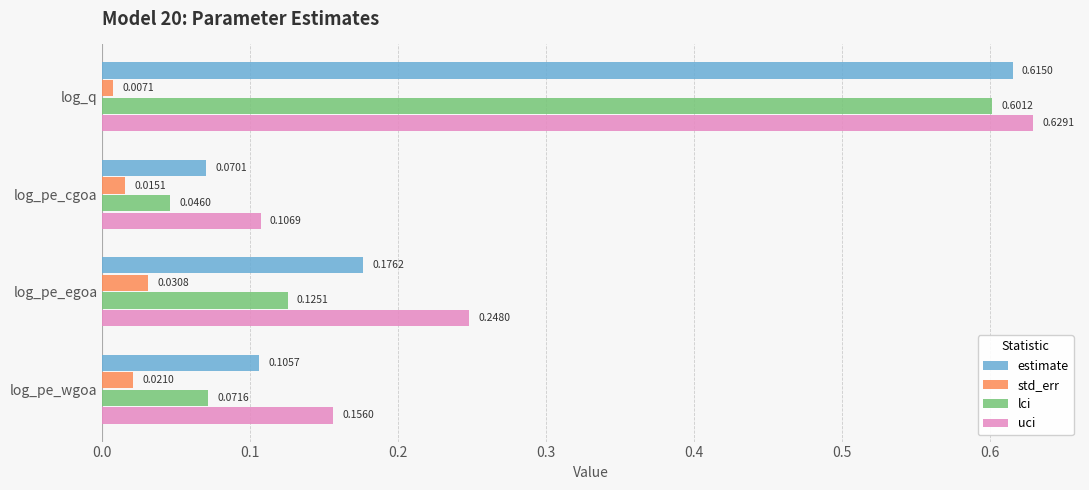

Which label corresponds to the smallest value in the chart?

log_q